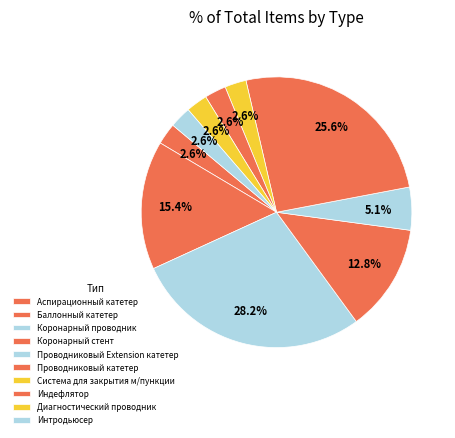

Do Система для закрытия м/пункции and Проводниковый катетер together represent more than half of the pie?

No